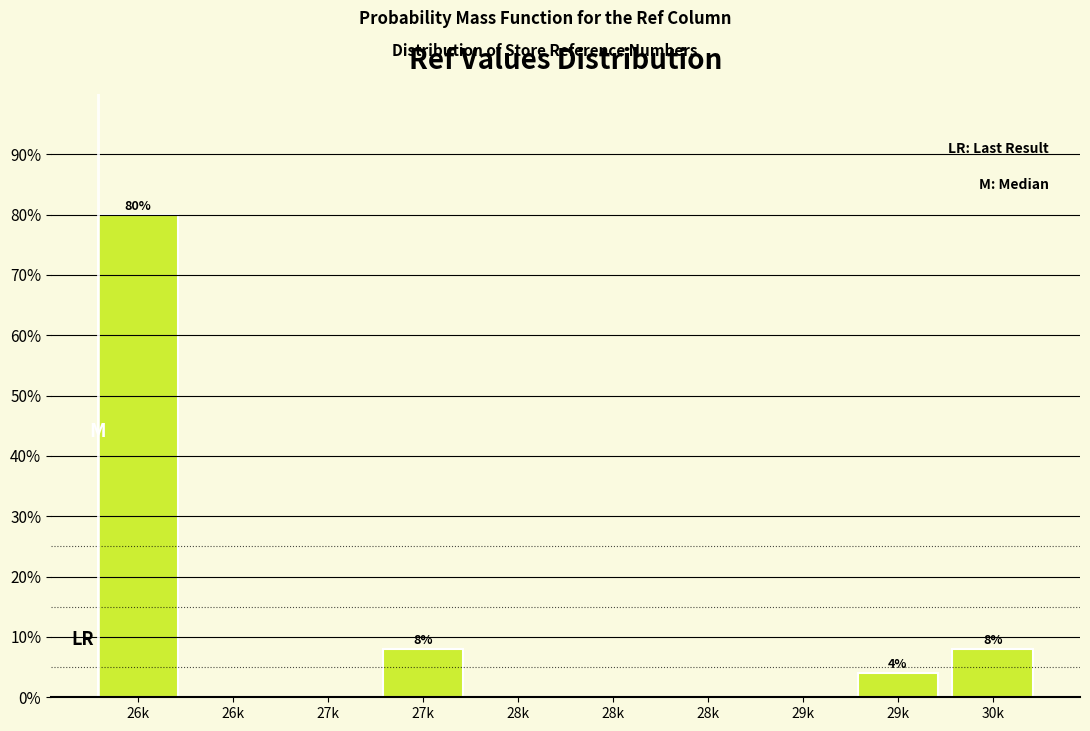

How many data points does each series have?

10